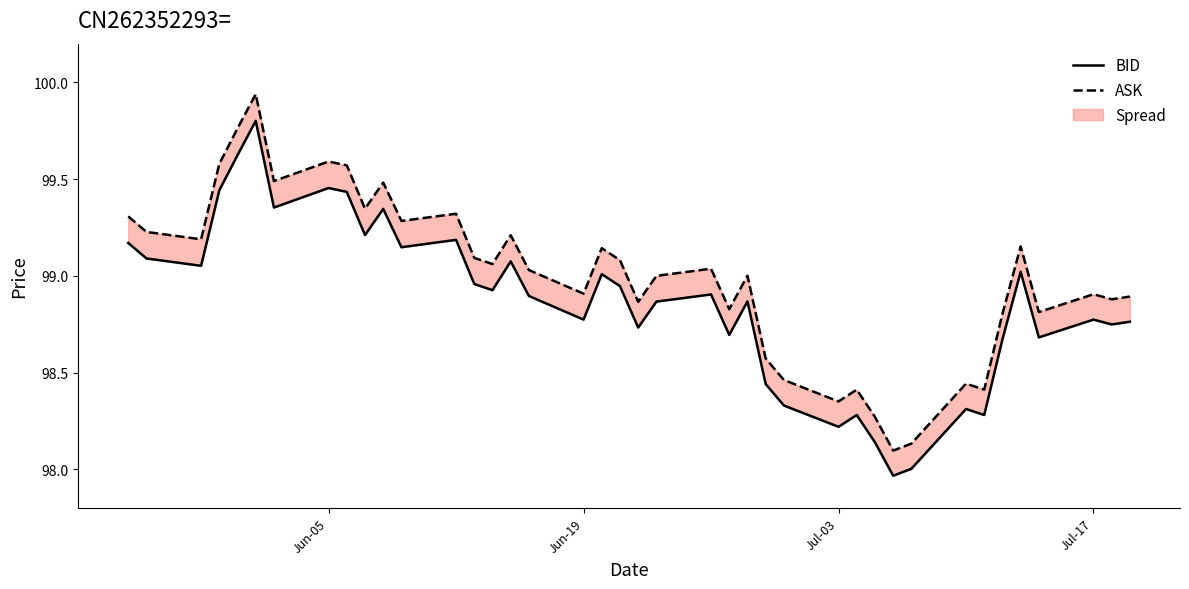

What is the value of the BID point at the 38th from the left?

98.8